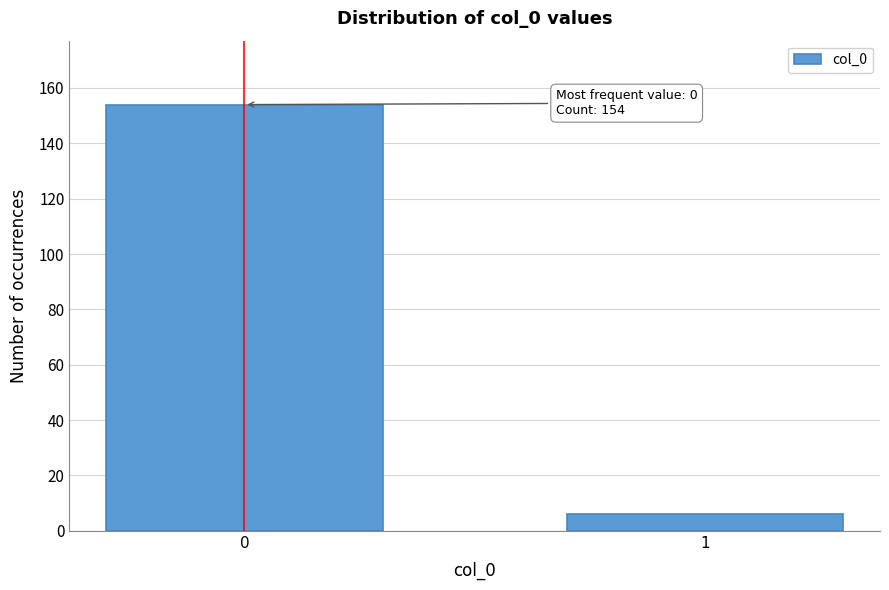

Reading left to right, list all the values displayed in this chart.

154	6